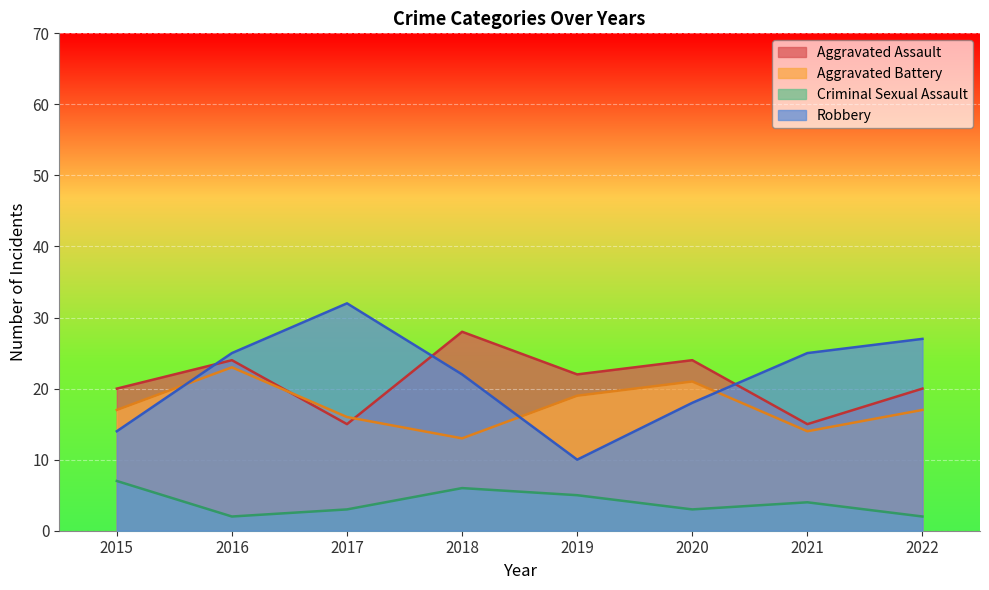

The Robbery series shows 18 at 2020. True or false?

True